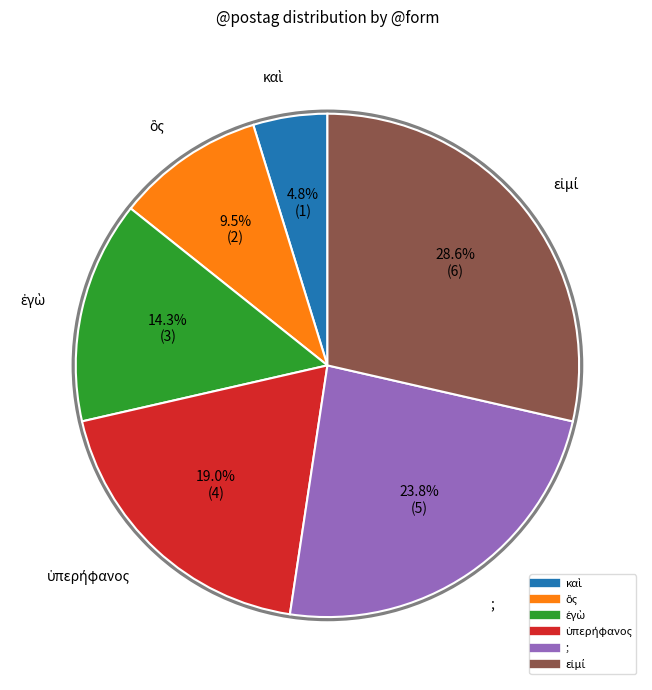

Is there any slice that represents more than half of the pie?

No